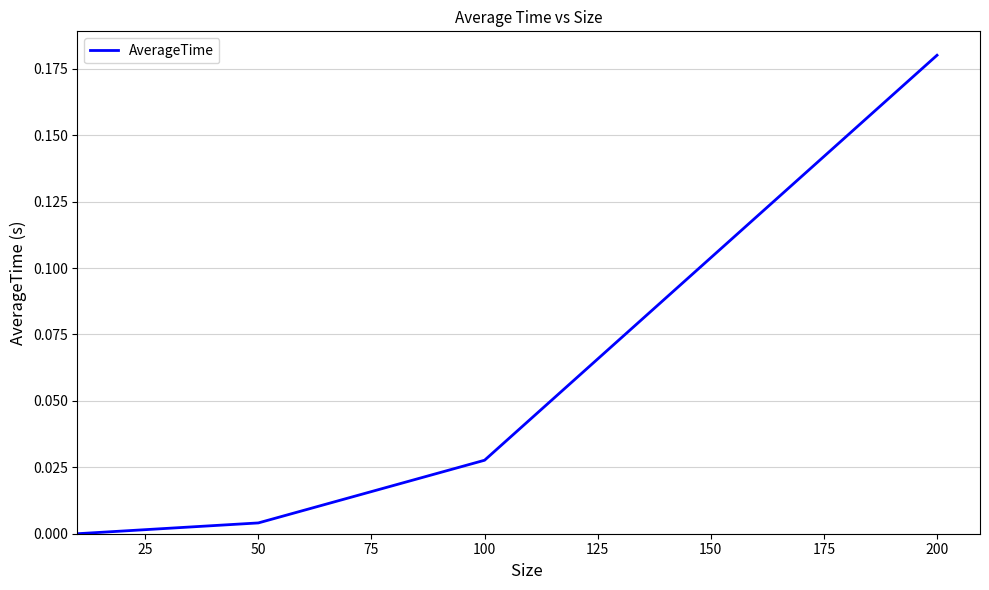

True or false: the data has more than 2 interior local peaks.

False